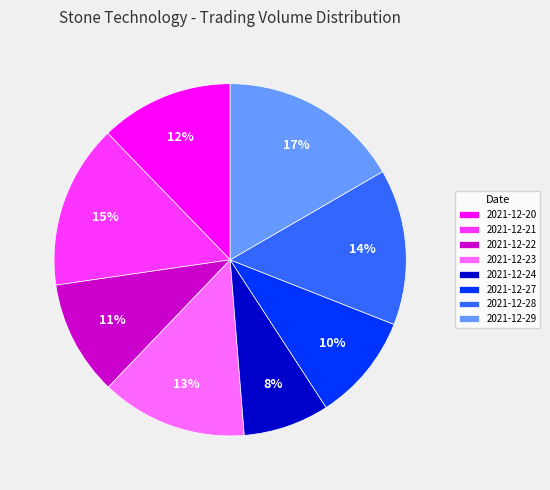

How many segments does this pie chart have?

8